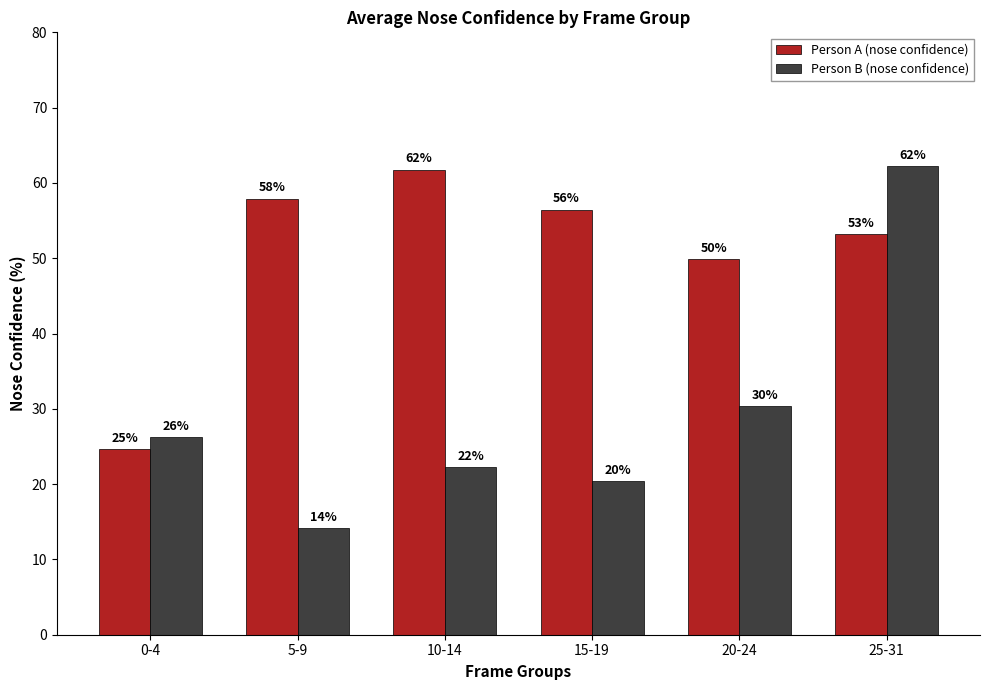

How many bars are there in each group?

2